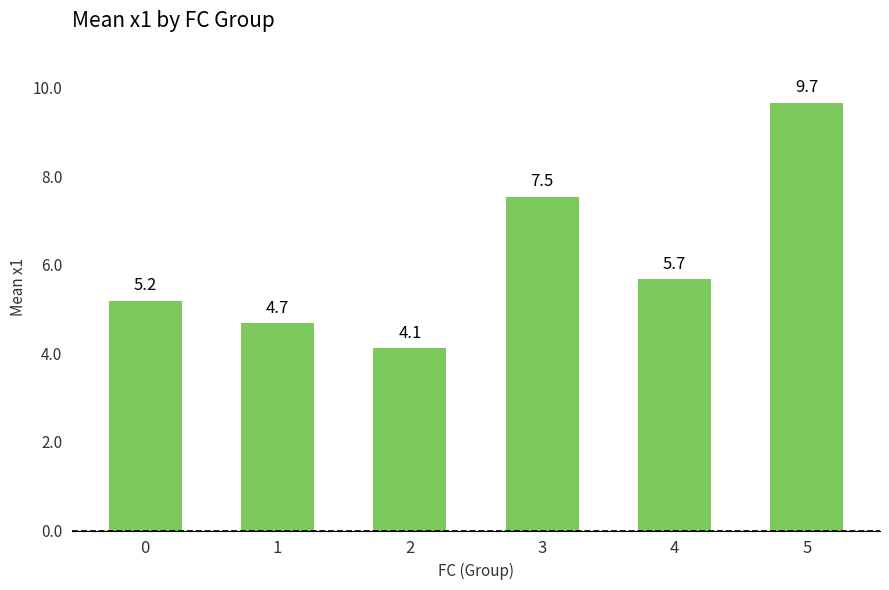

What is the value of the 3rd bar from the left?

4.1